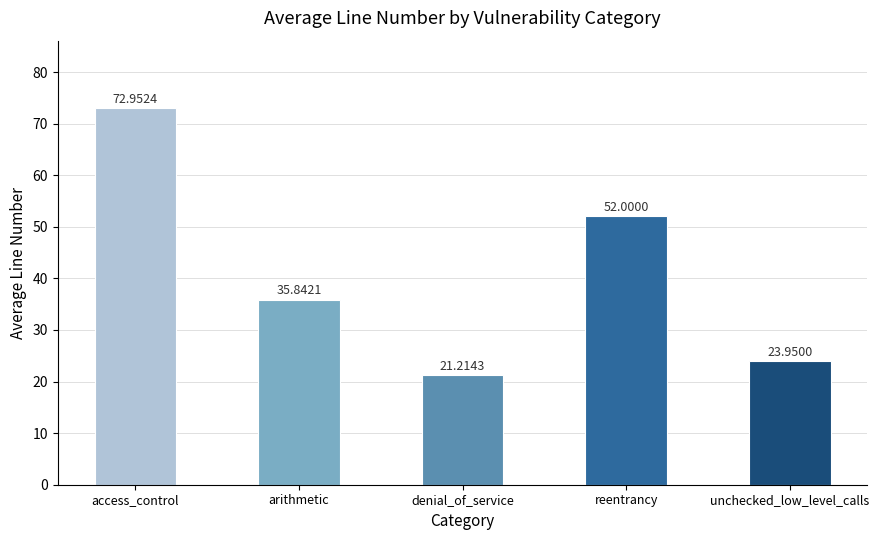

Which label corresponds to the smallest value in the chart?

denial_of_service